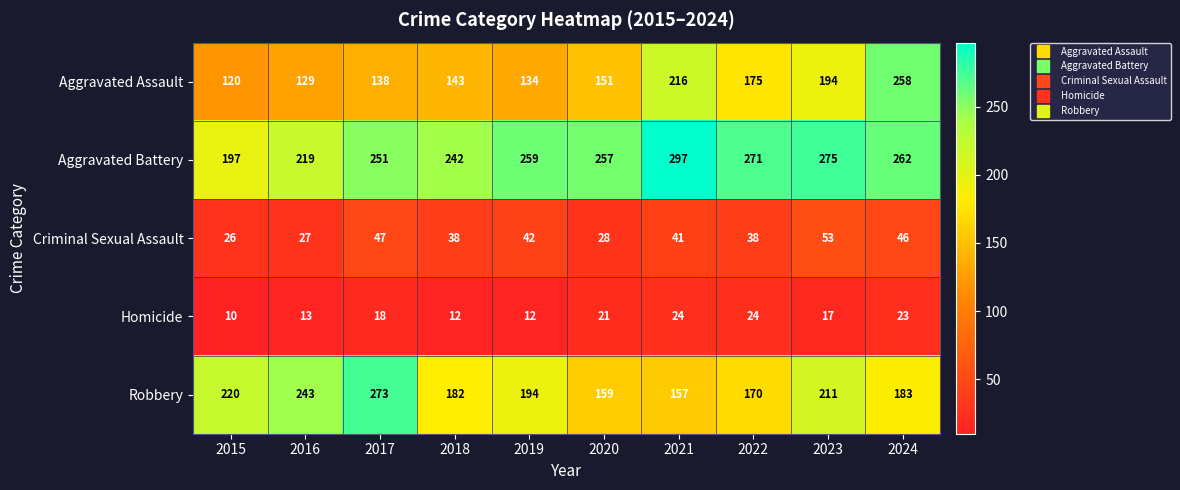

True or false: Robbery has a value of 183 at 2024.

True